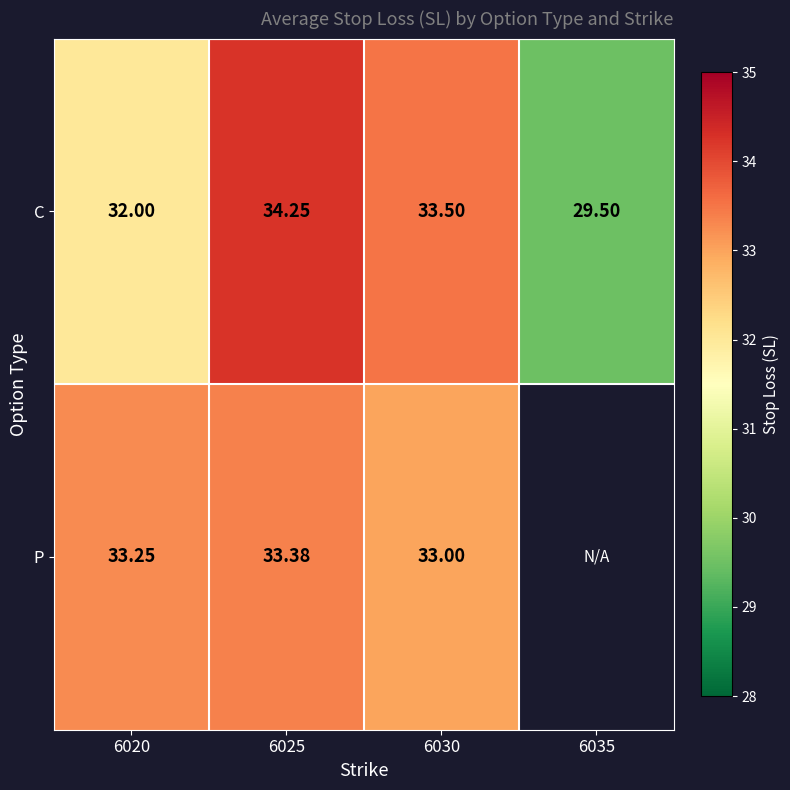

What is the total value across all series at 6025?

67.6